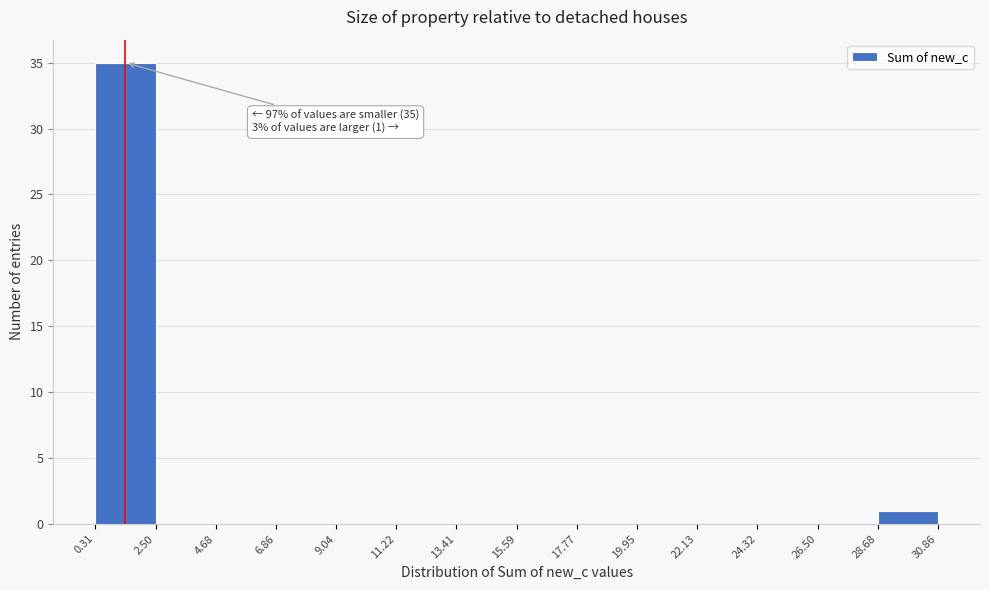

Which range on the x-axis has the tallest bar?

0.31 to 2.50